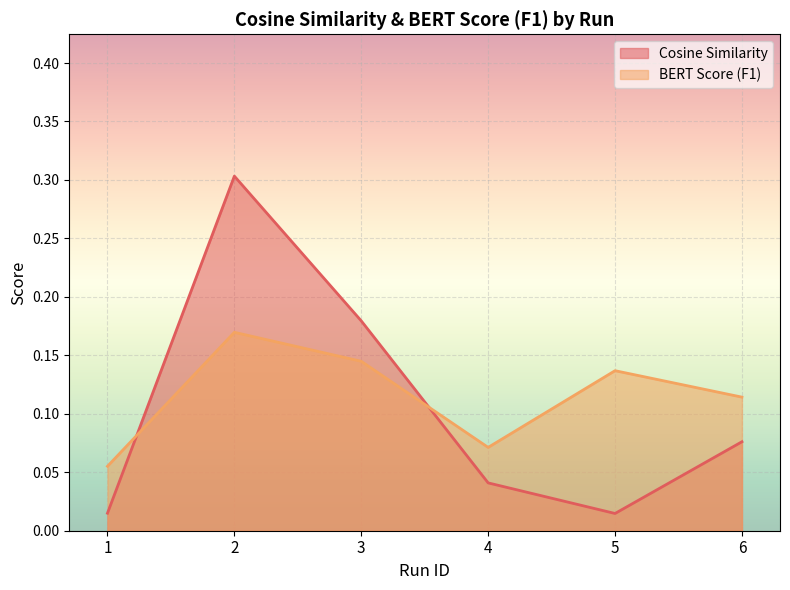

Reading left to right, extract all data points from this chart.

Cosine Similarity: 1=0.0	2=0.3	3=0.2	4=0.0	5=0.0	6=0.1
BERT Score (F1): 1=0.1	2=0.2	3=0.1	4=0.1	5=0.1	6=0.1